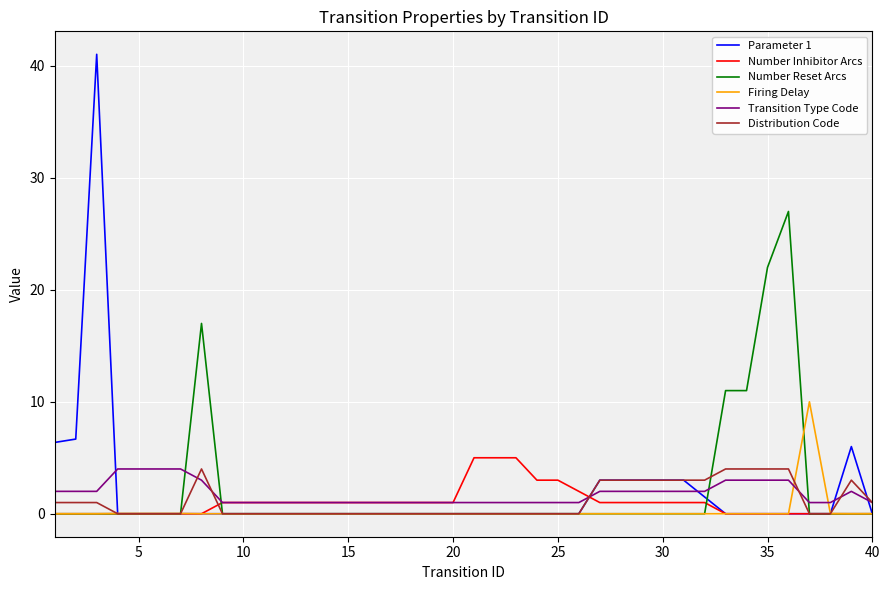

Which series has the largest range (max minus min)?

Parameter 1